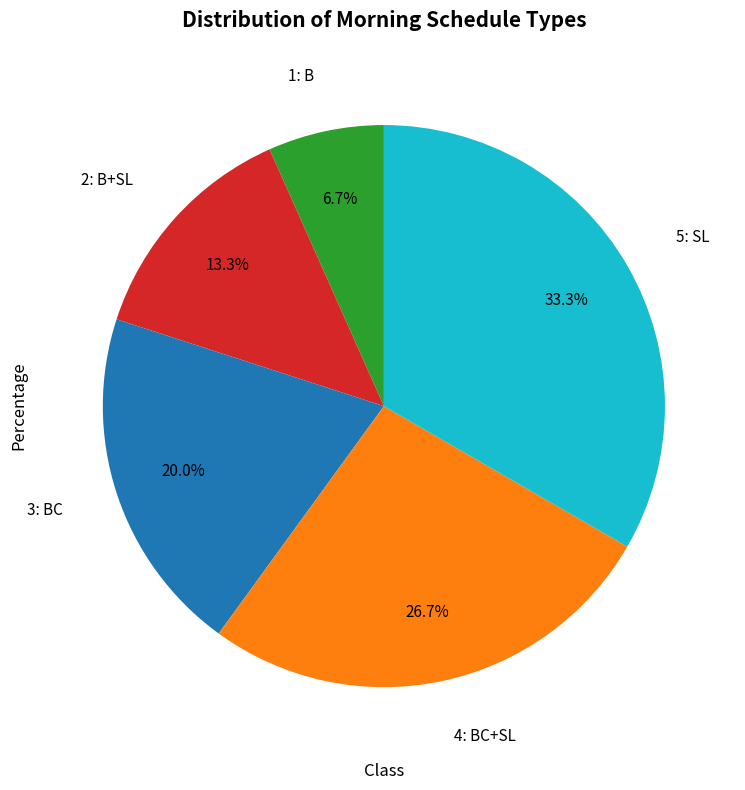

Is there a majority slice in this chart?

No